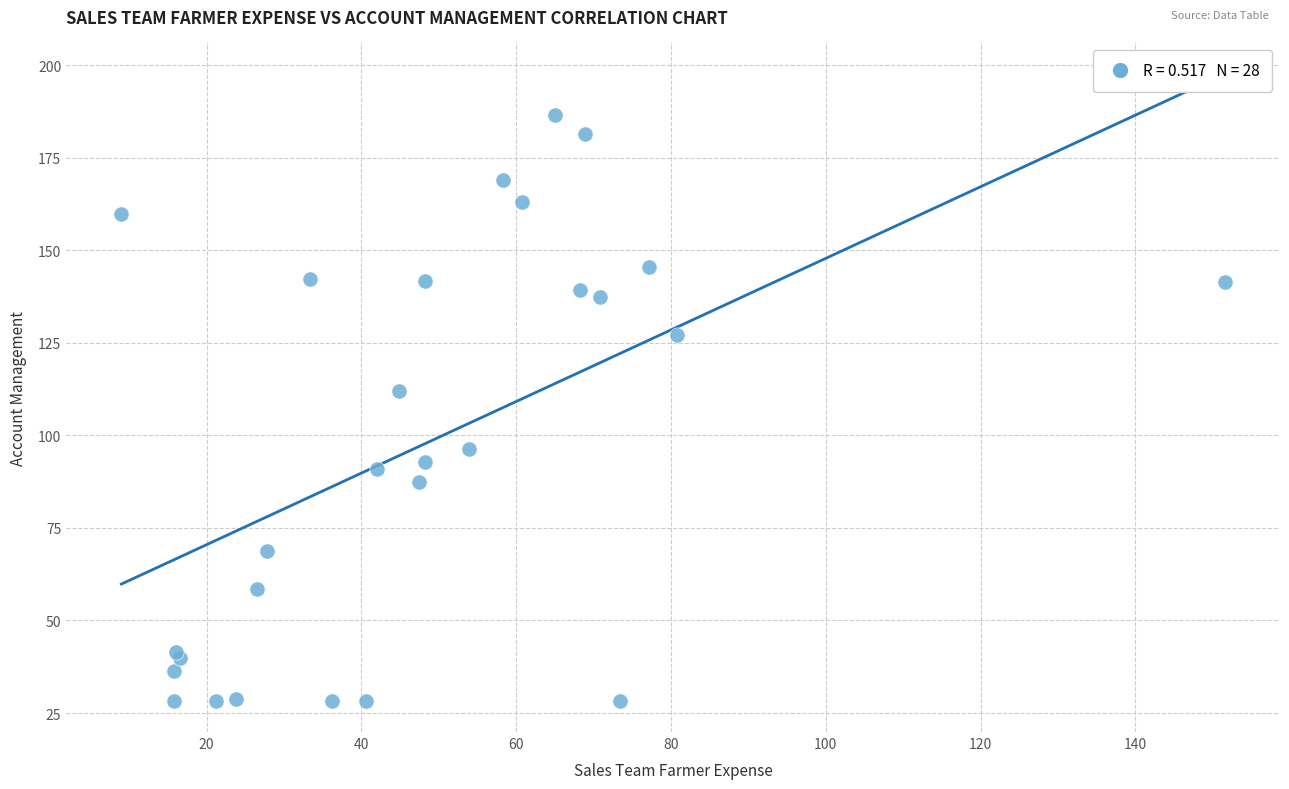

What Y value in the scatter plot is closest to 107?

112.0